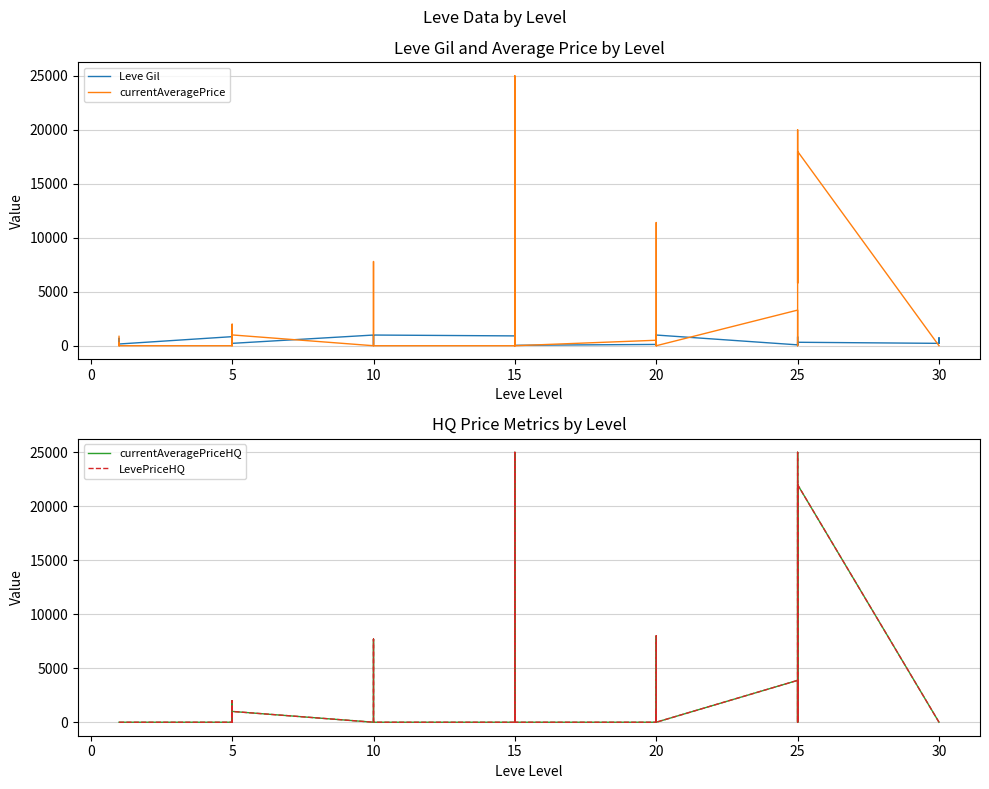

Which has a higher value, 10 or 5?

10